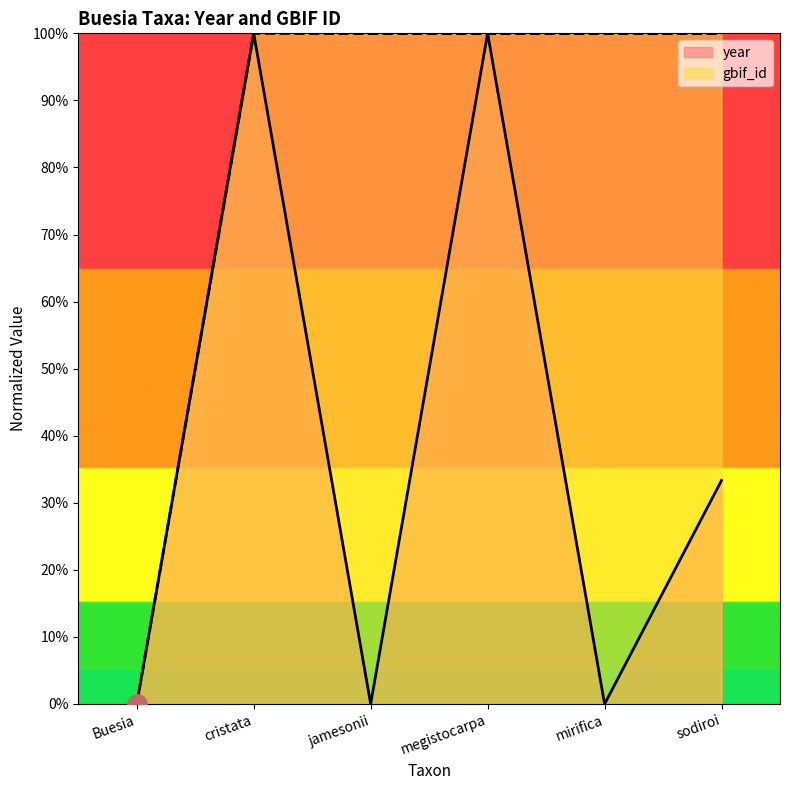

At which category does the chart reach its peak across all series?

cristata